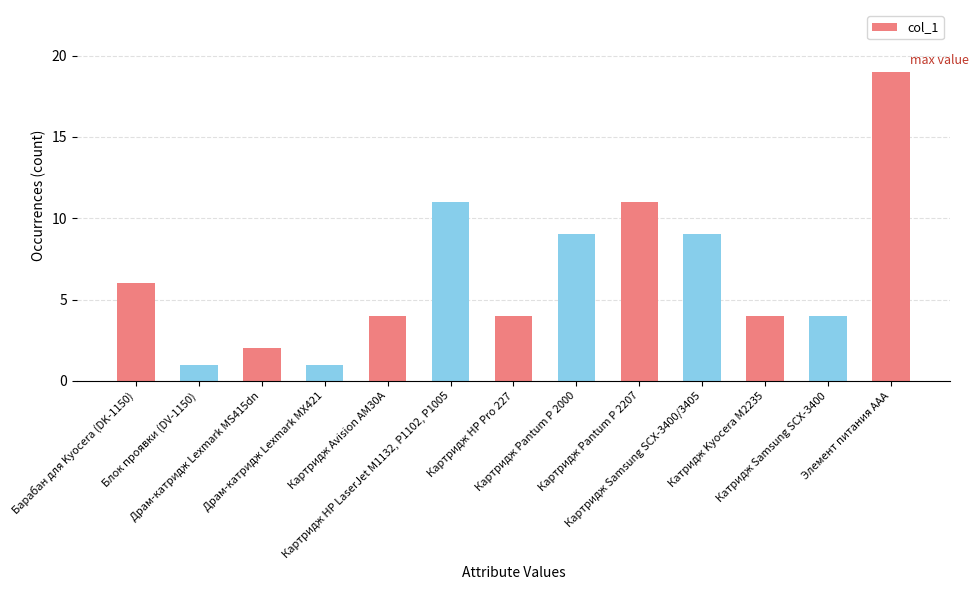

Does the chart contain any negative values?

No